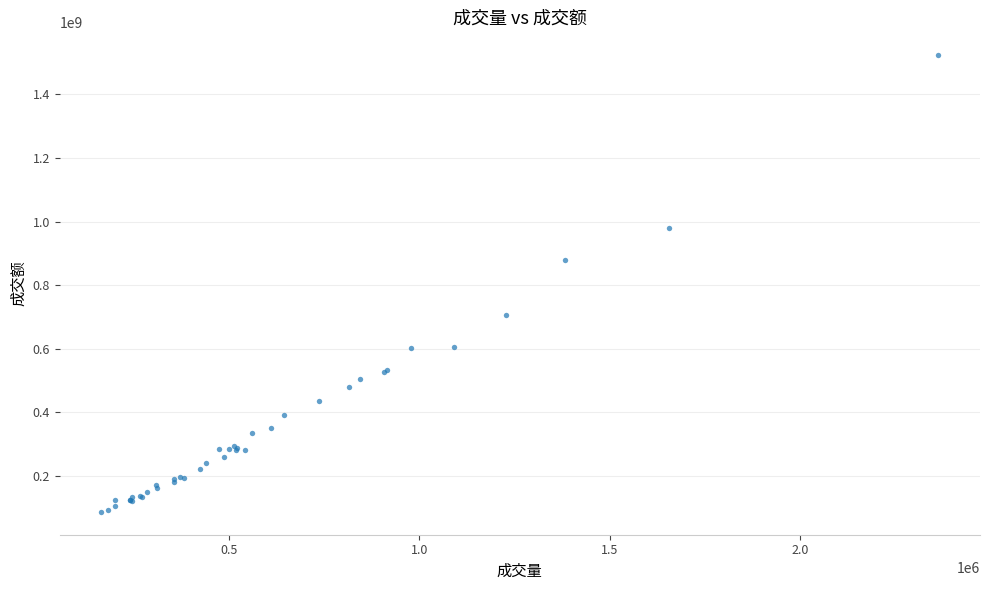

What Y value in the scatter plot is closest to 804924641?

878082378